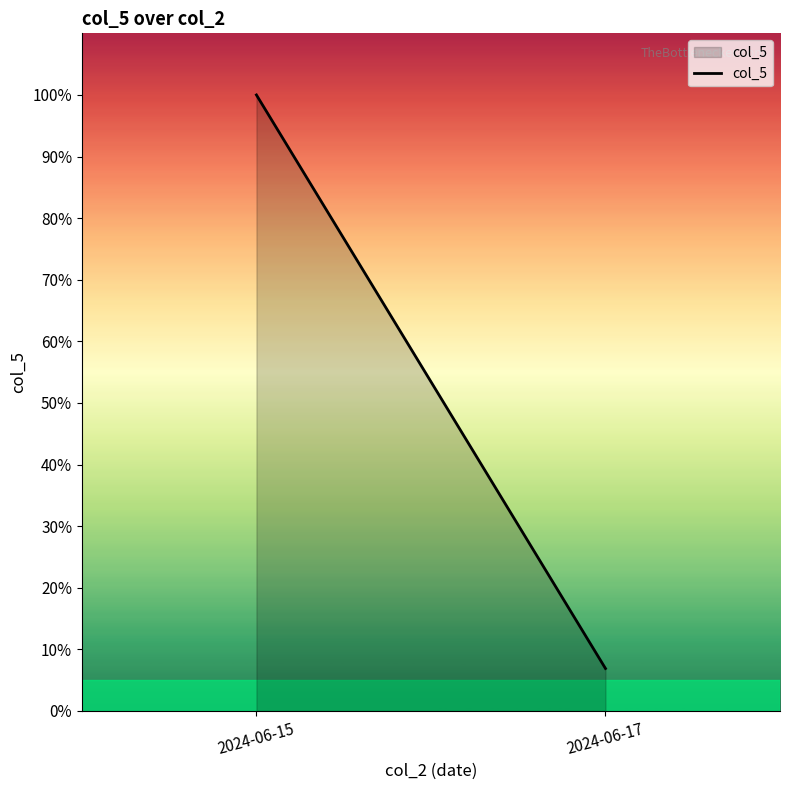

Reading left to right, extract all data points from this chart.

2024-06-15=100.0	2024-06-17=6.9